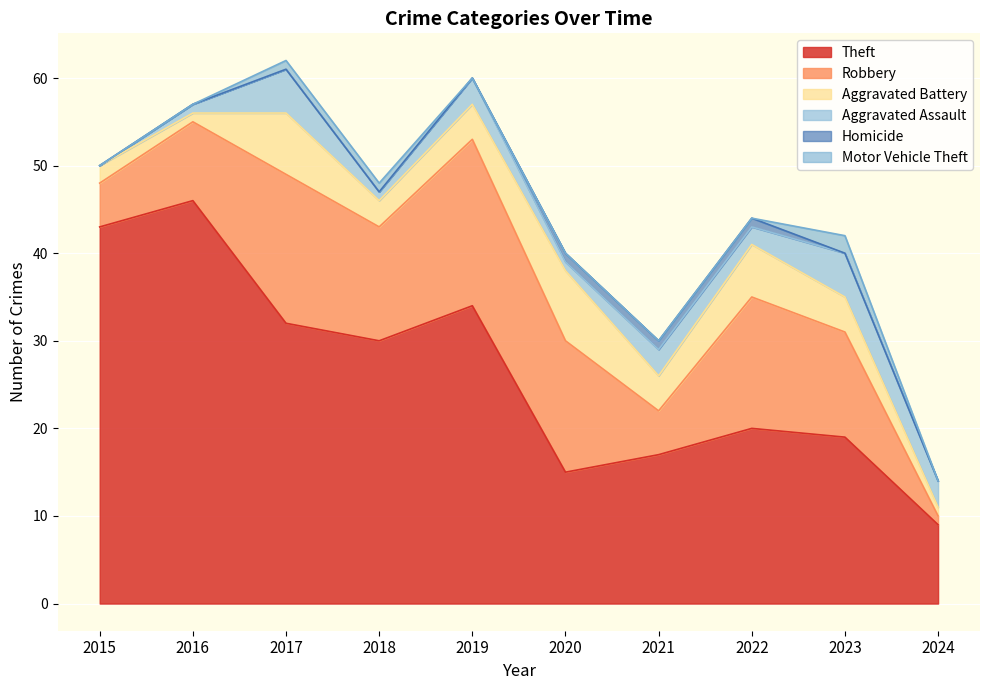

What is the value of the Motor Vehicle Theft point at the 9th from the left?

2